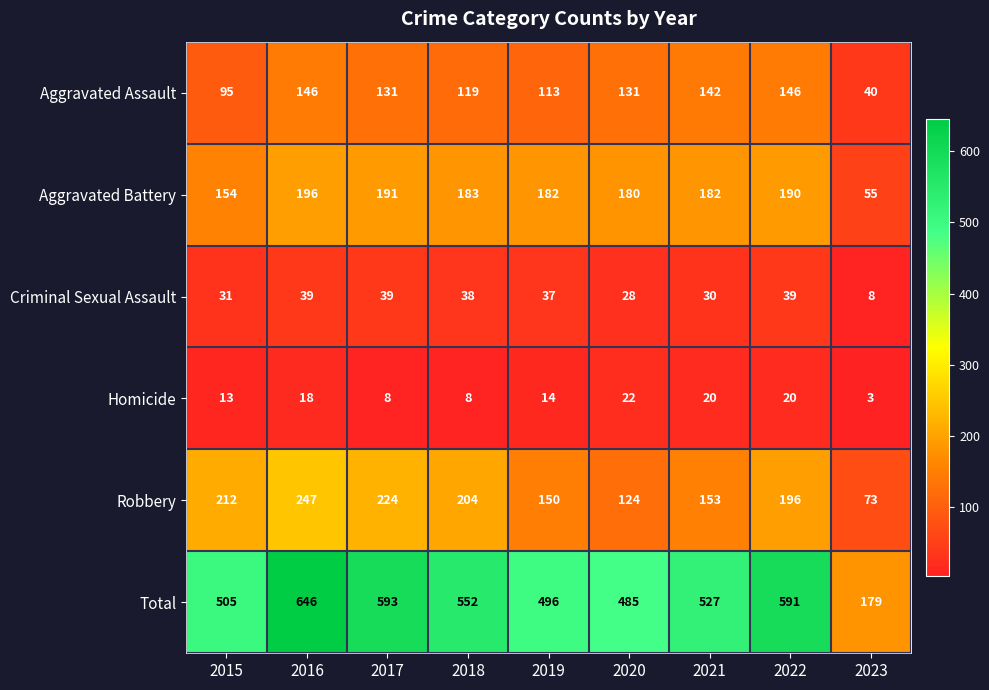

What is the difference between the Robbery values at 2018 and 2020?

80